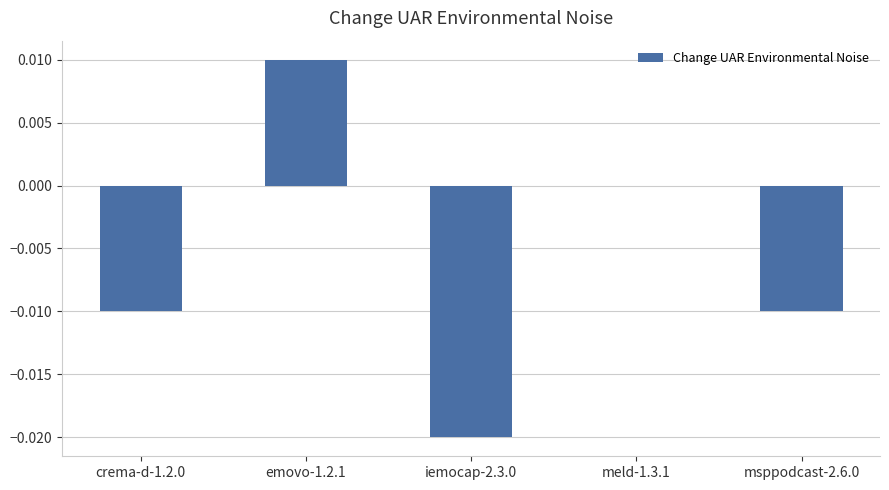

Which has a higher value, msppodcast-2.6.0 or emovo-1.2.1?

emovo-1.2.1